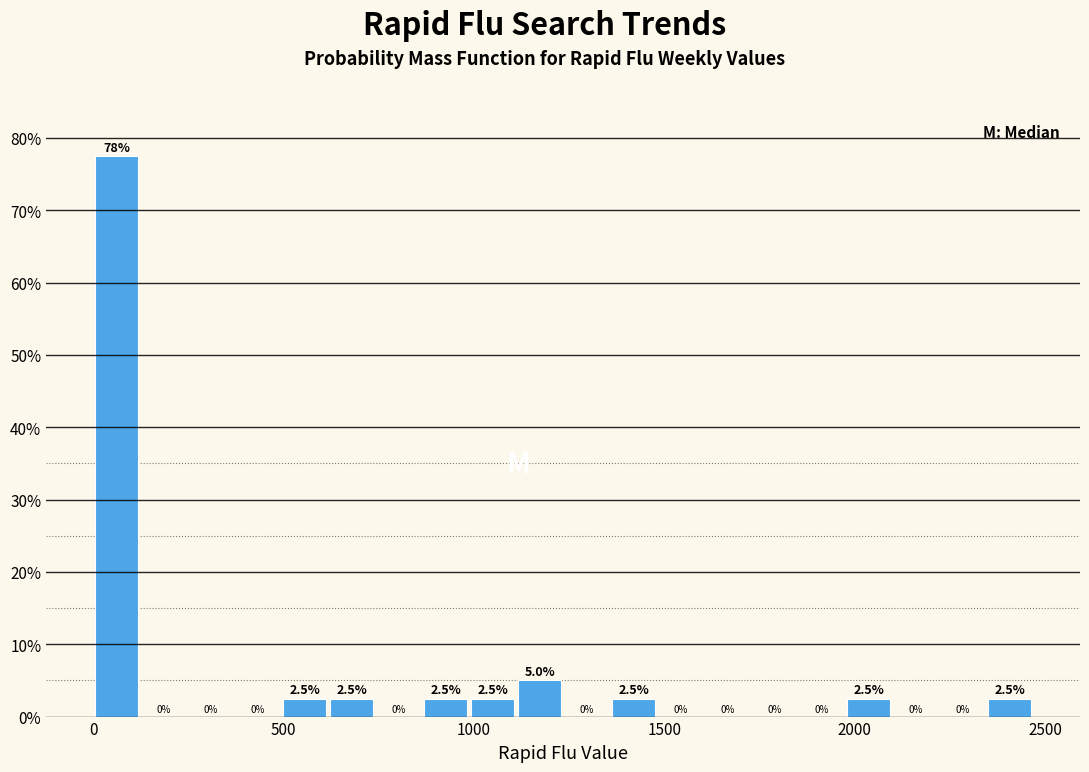

Read against the x-axis, roughly where is the centre of the tallest bar?

50